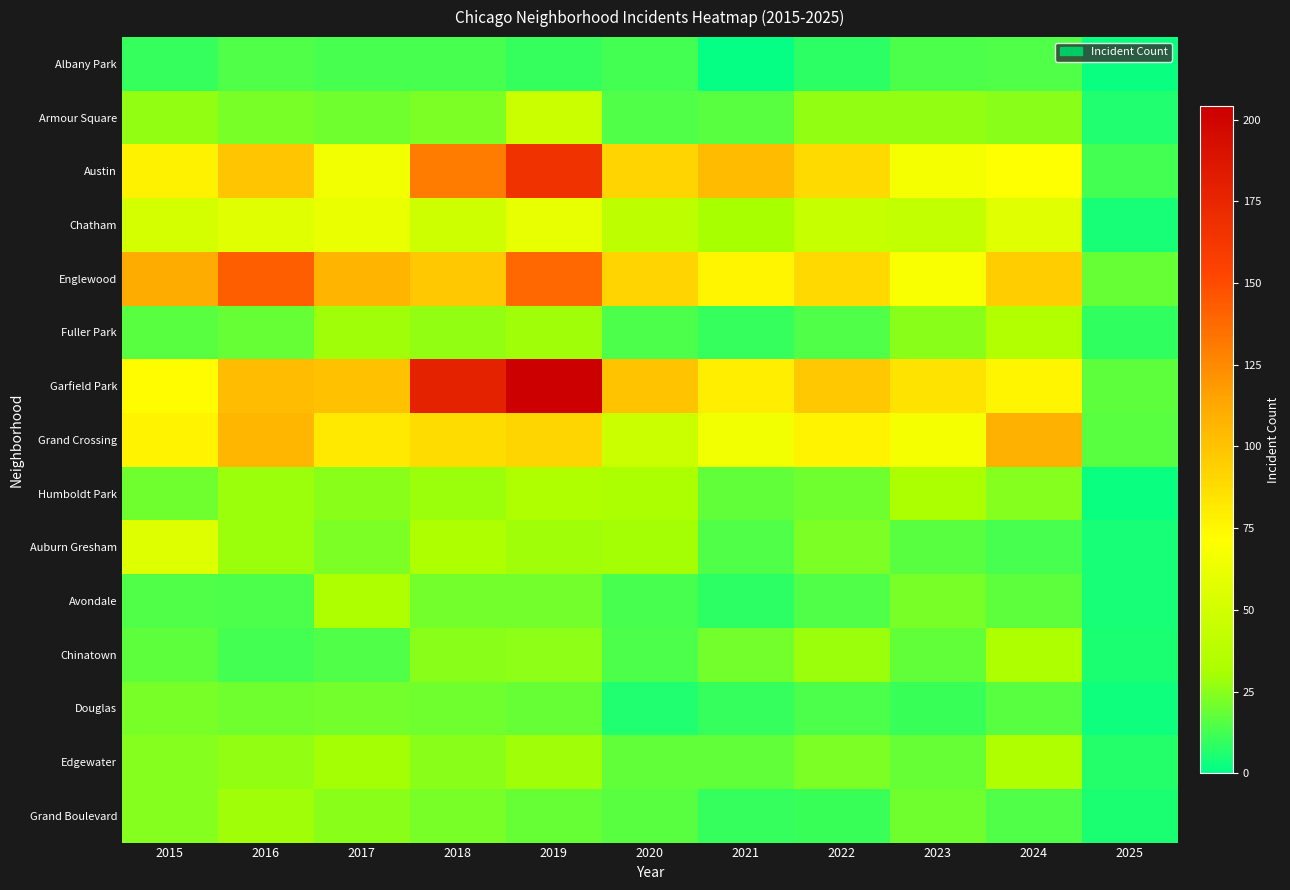

What is the difference between the highest and lowest values at 2015?

101